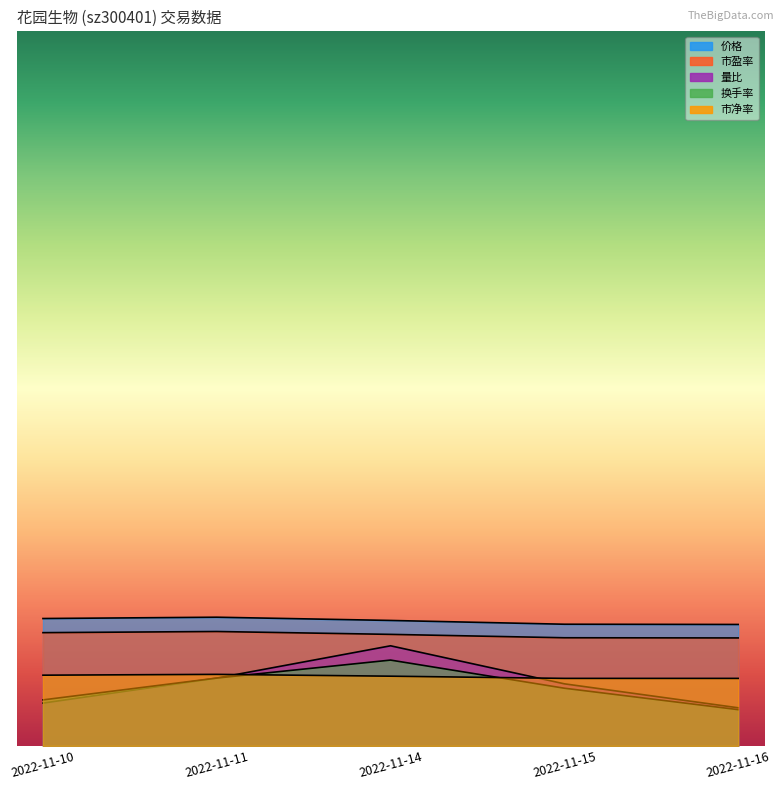

True or false: 价格 and 市净率 cross at least once.

False